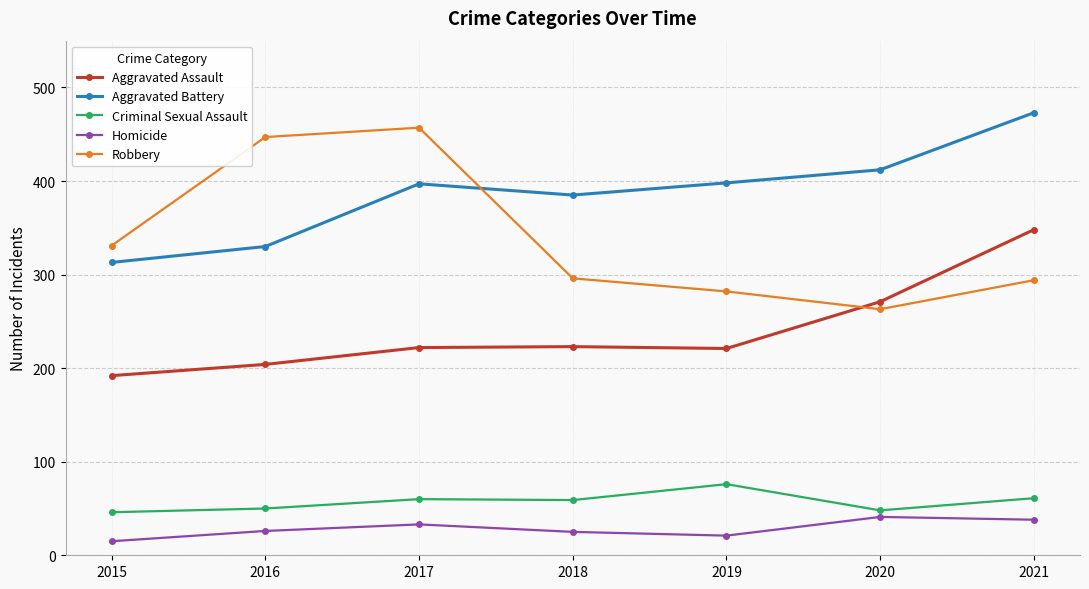

Count the number of categories in the chart.

7